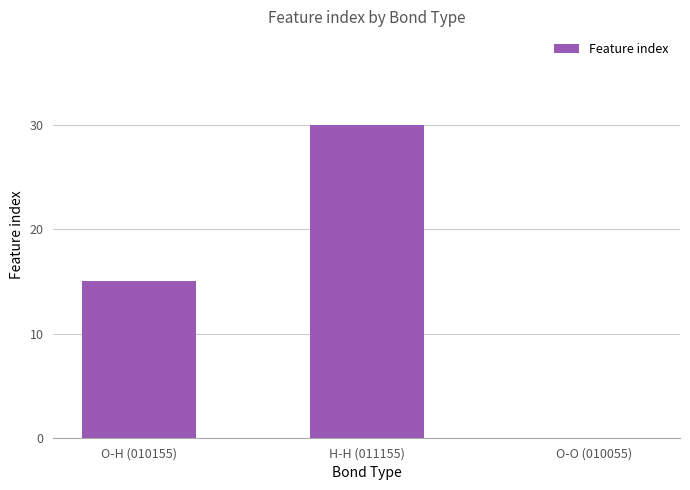

True or false: the data shows 15 at O-H (010155).

True